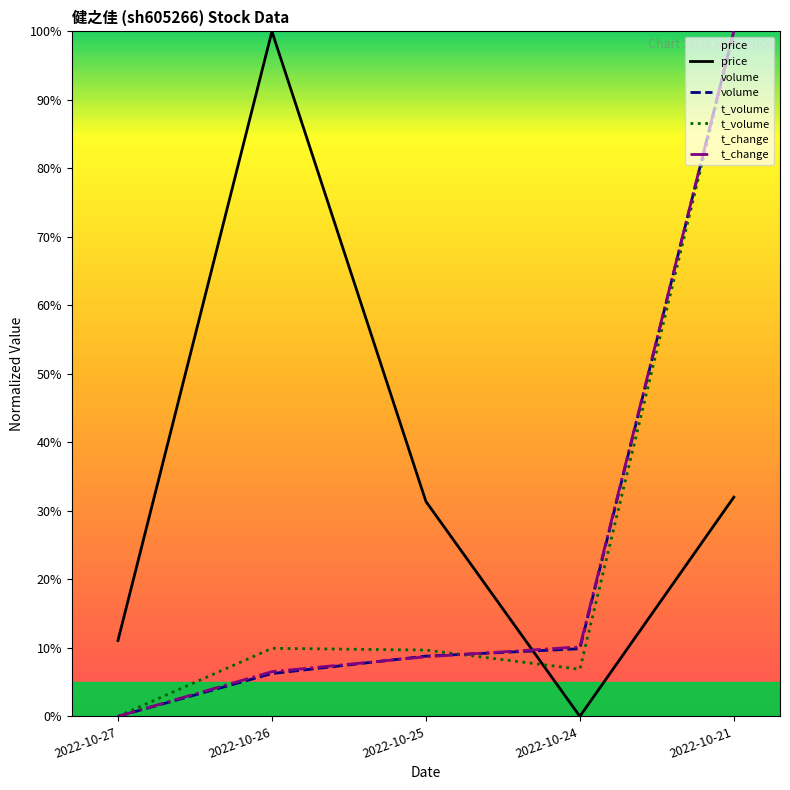

List the series in order of their peak value, highest first.

price, volume, t_volume, t_change